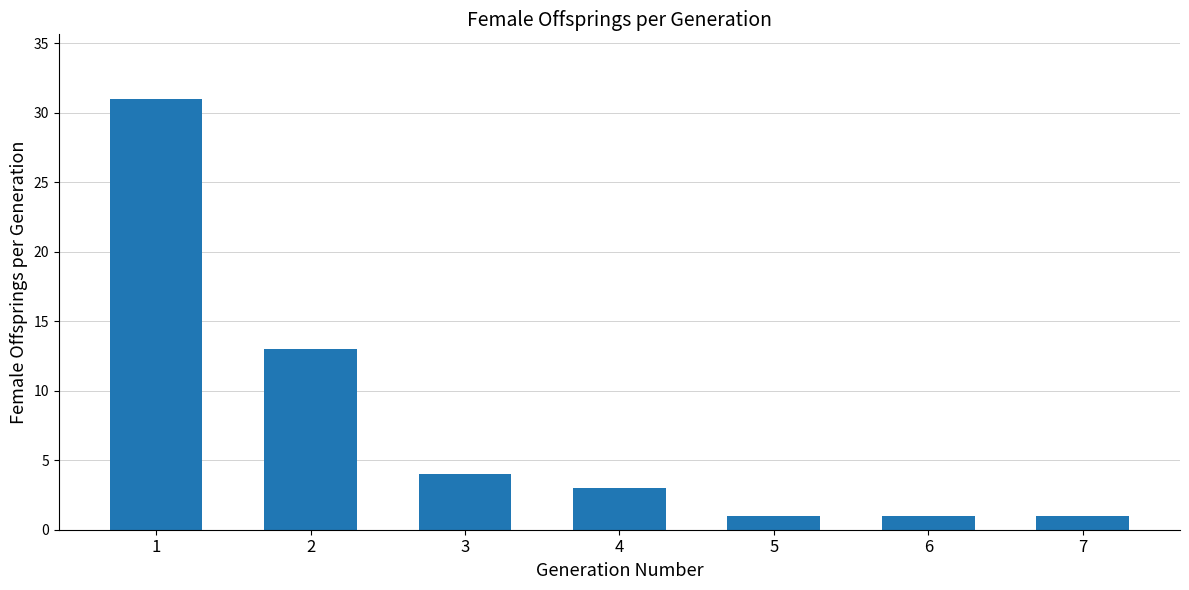

What is the value of the 4th bar from the left?

3